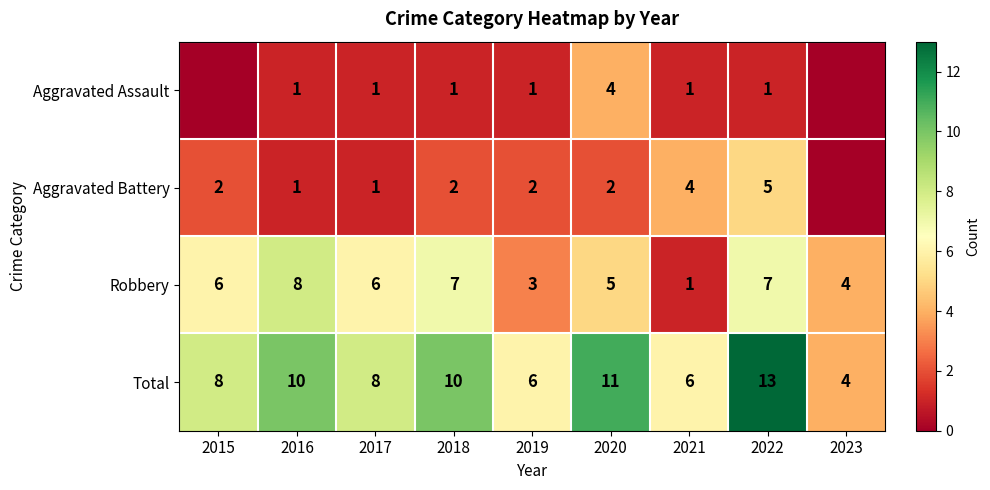

The value of Total at 2022 is 13. True or false?

True